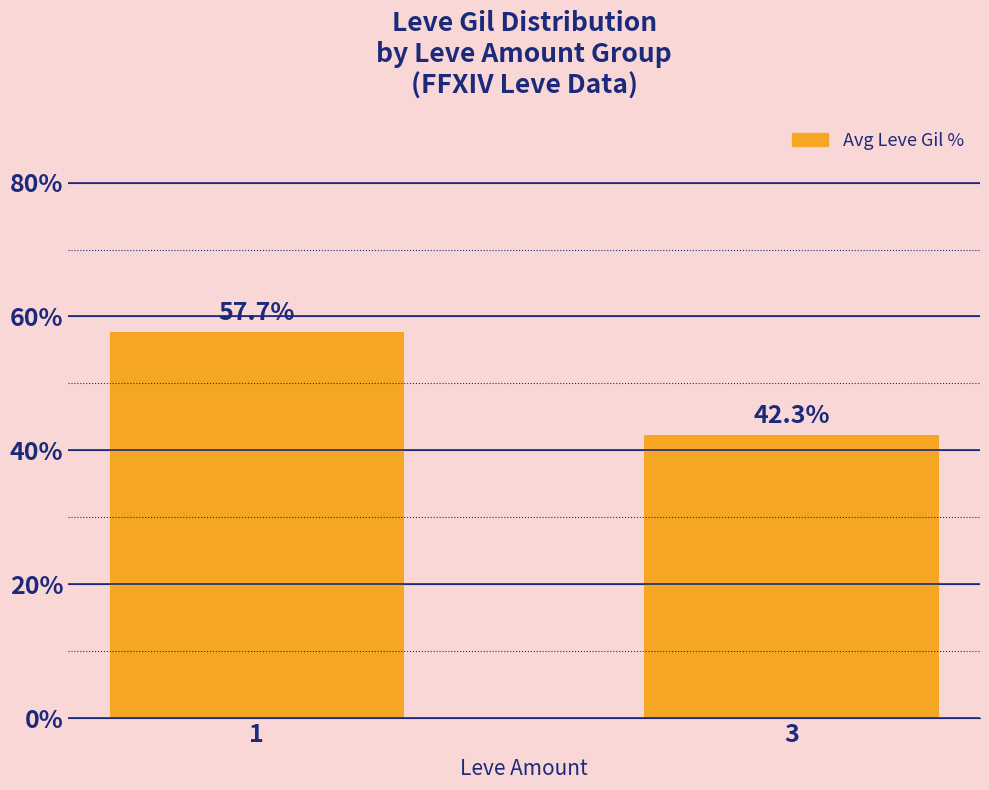

Rank the categories by value from highest to lowest.

1, 3